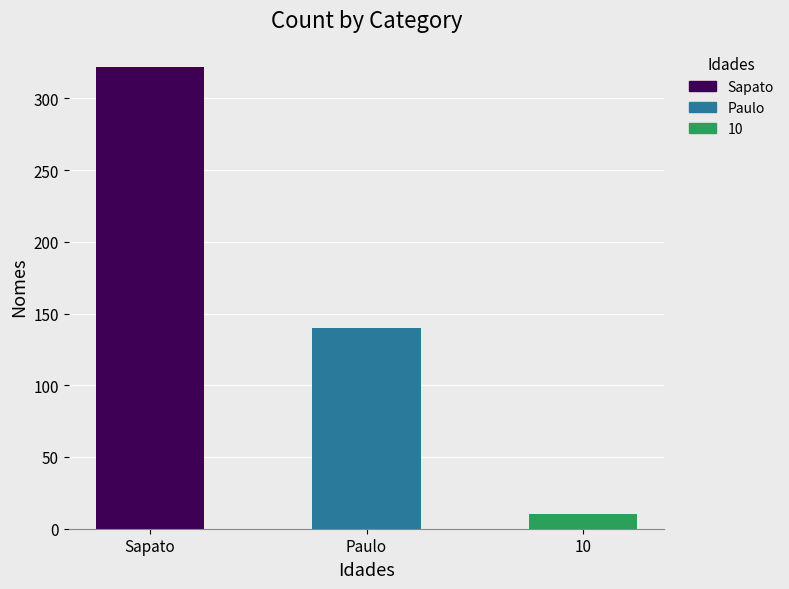

What is the value of the 3rd bar from the left?

10